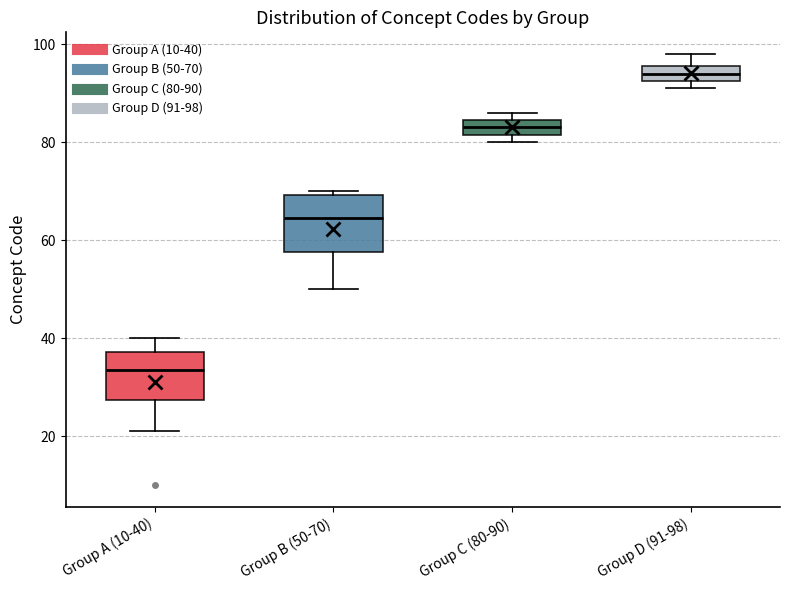

Where is the upper edge of the box for Group A (10-40) on the y-axis? The values are not printed on the chart, so give them approximately, as read against the axis.

38